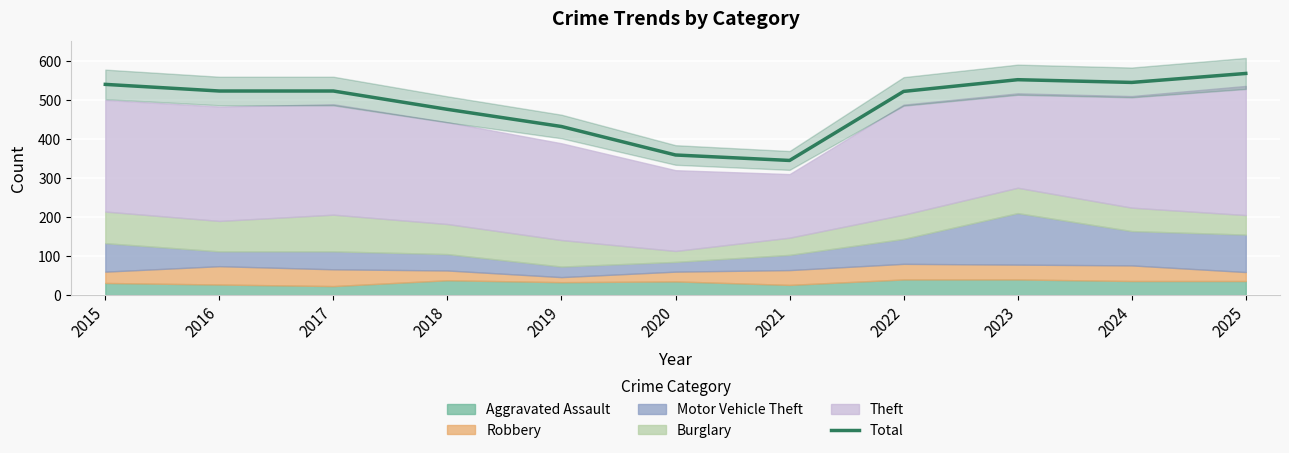

The chart shows a value of 274 at 2024. True or false?

False